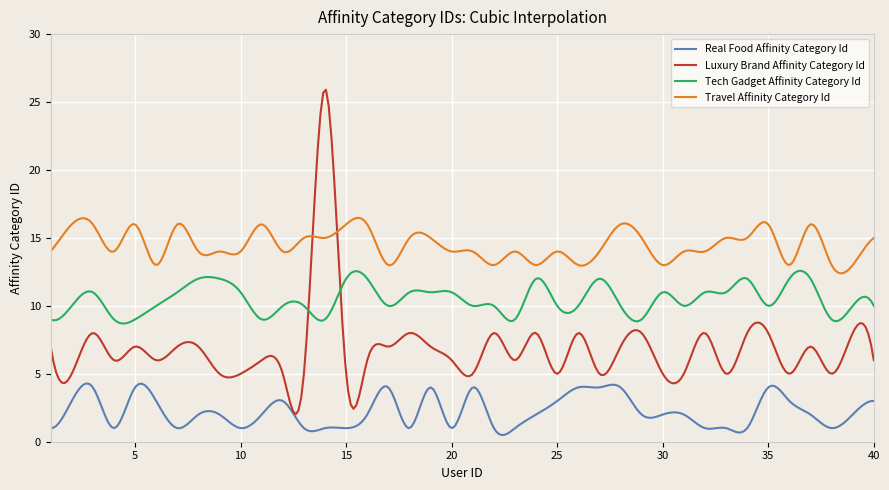

What is the greatest value displayed?

25.9